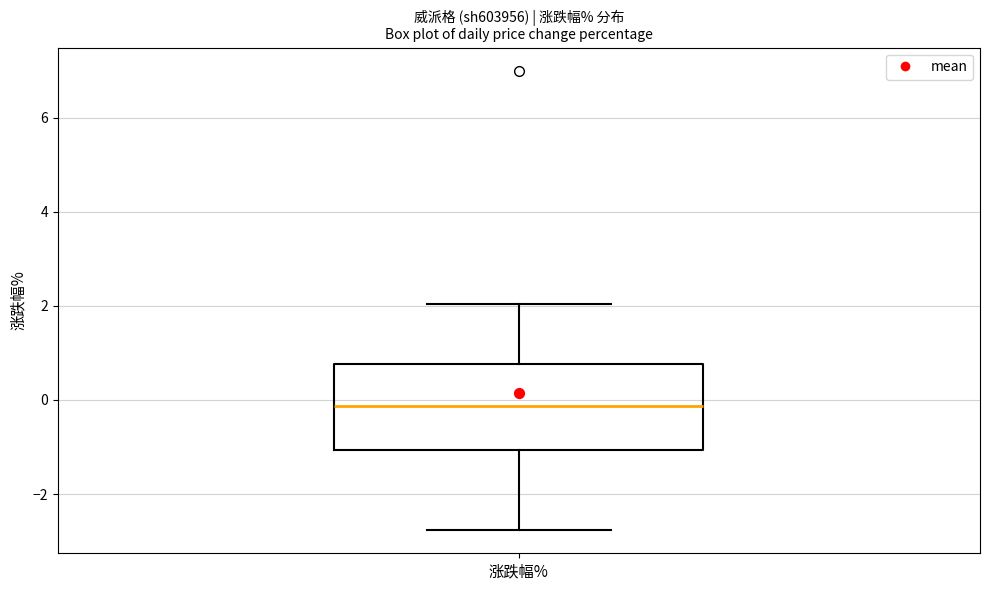

Where is the upper edge of the box for 涨跌幅% on the y-axis? The values are not printed on the chart, so give them approximately, as read against the axis.

0.8